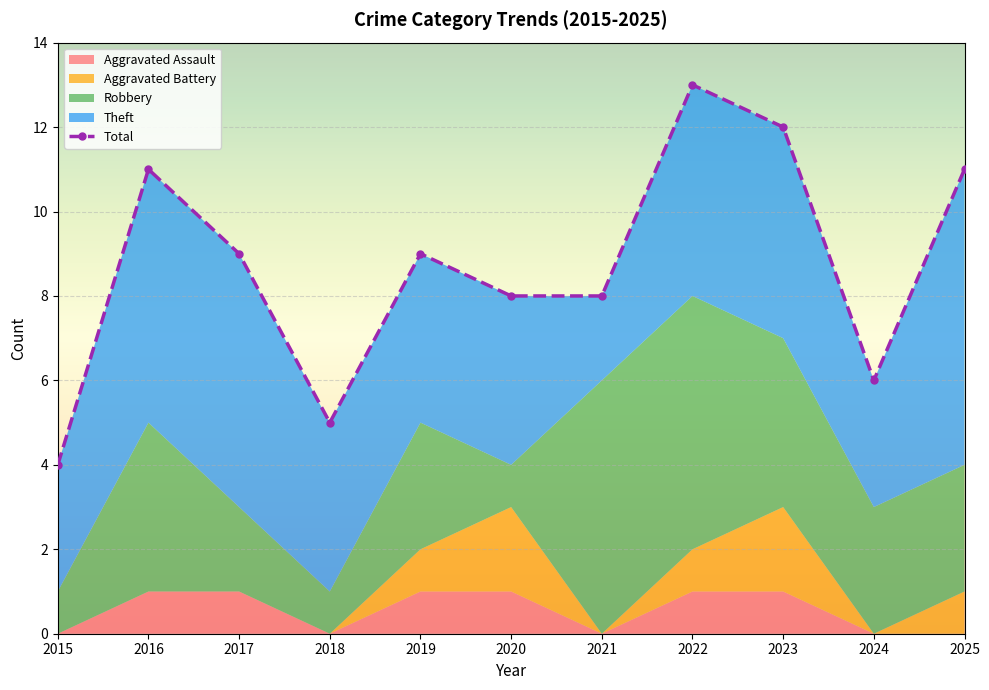

Count the number of data series in this chart.

5